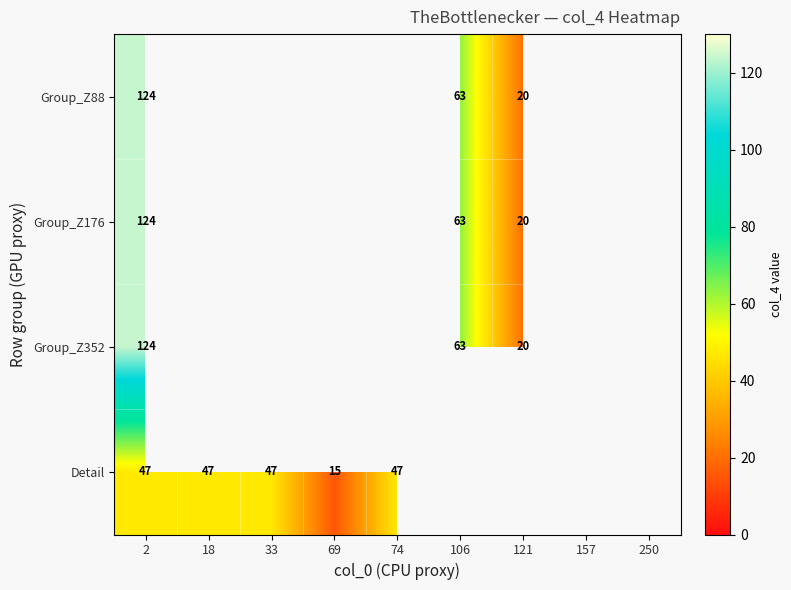

The value of Group_Z352 at 121 is 20. True or false?

True